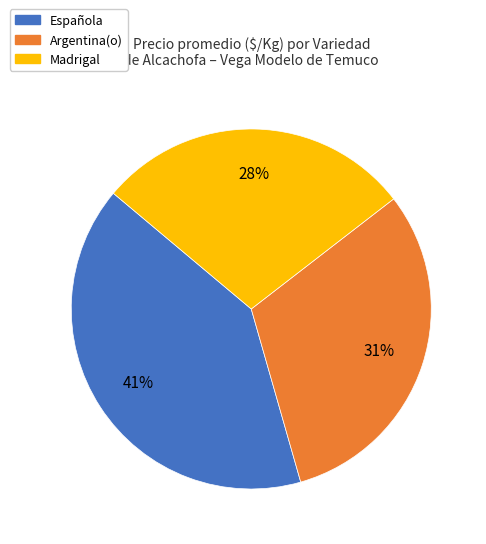

Approximately how many times larger is the value at Argentina(o) compared to Madrigal?

1.1